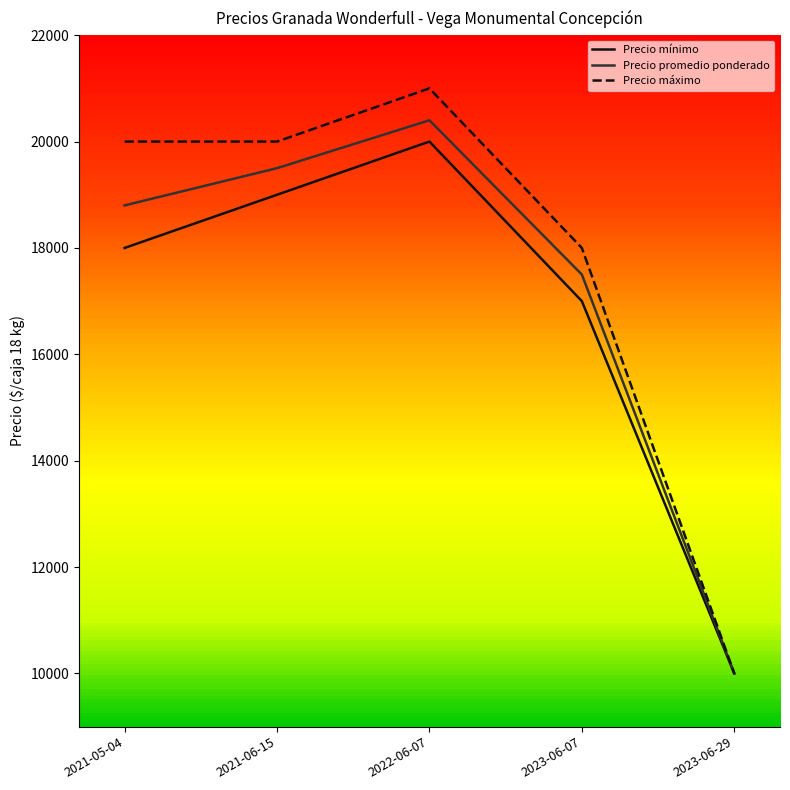

How many categories are shown in the chart?

5